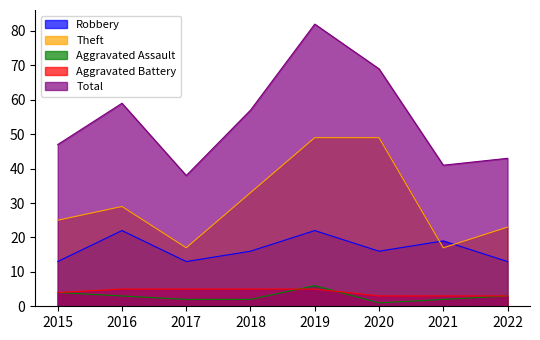

The value of Aggravated Assault at 2016 is 3. True or false?

True